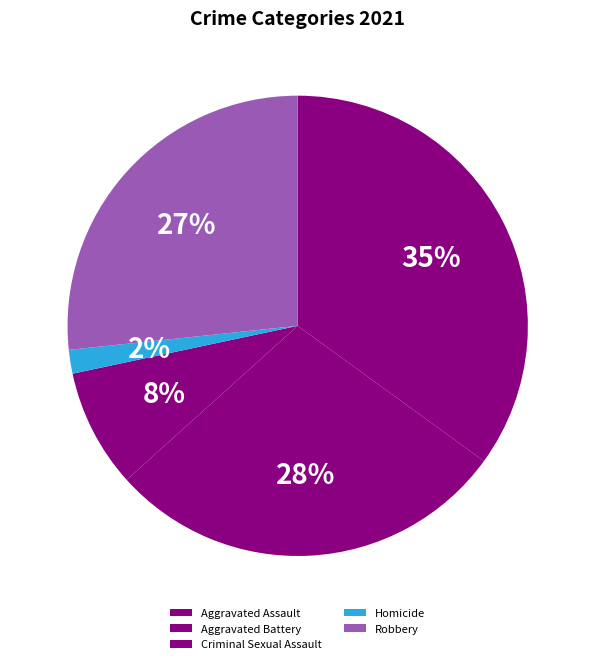

How many segments does this pie chart have?

5